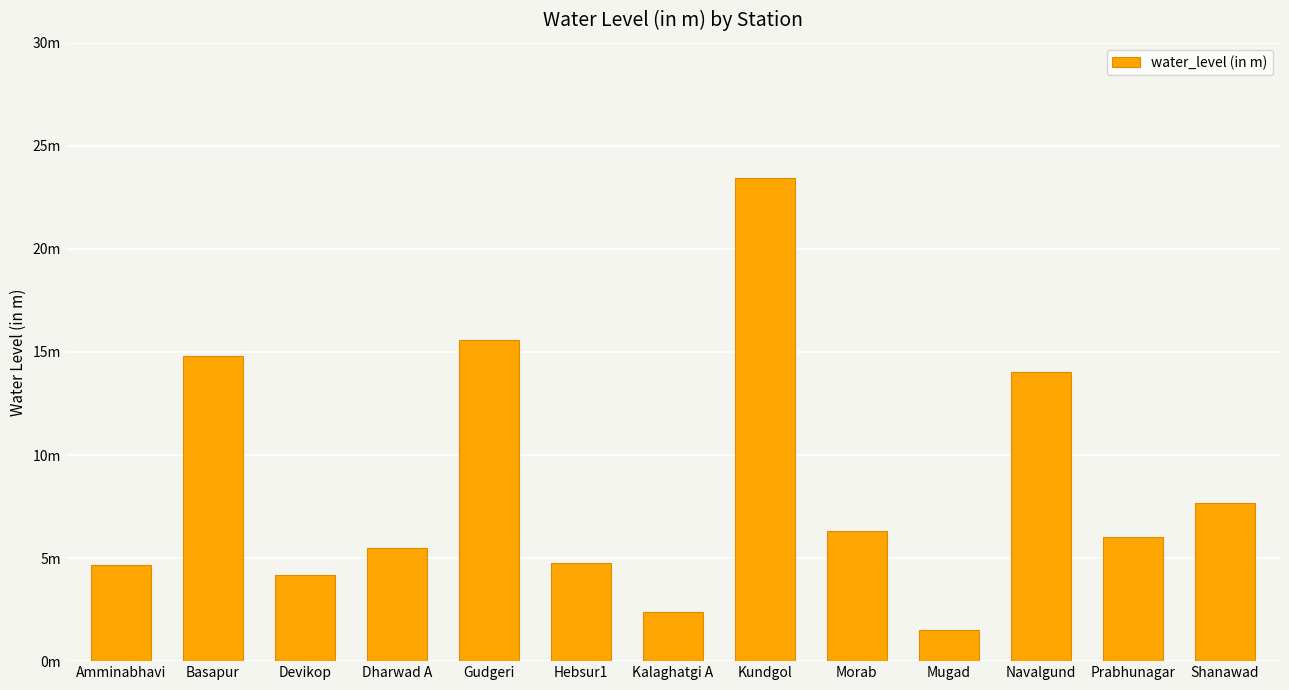

Reading left to right, what are all the values shown in this chart?

Amminabhavi=4.7	Basapur=14.8	Devikop=4.2	Dharwad A=5.5	Gudgeri=15.6	Hebsur1=4.8	Kalaghatgi A=2.4	Kundgol=23.4	Morab=6.3	Mugad=1.5	Navalgund=14.1	Prabhunagar=6.0	Shanawad=7.7